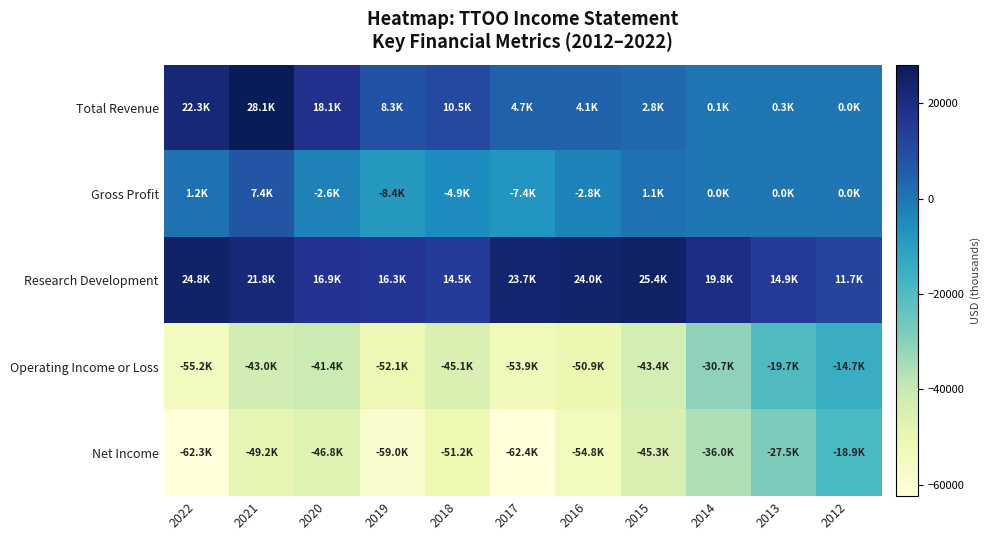

Between 2015 and 2017, which is larger?

2017